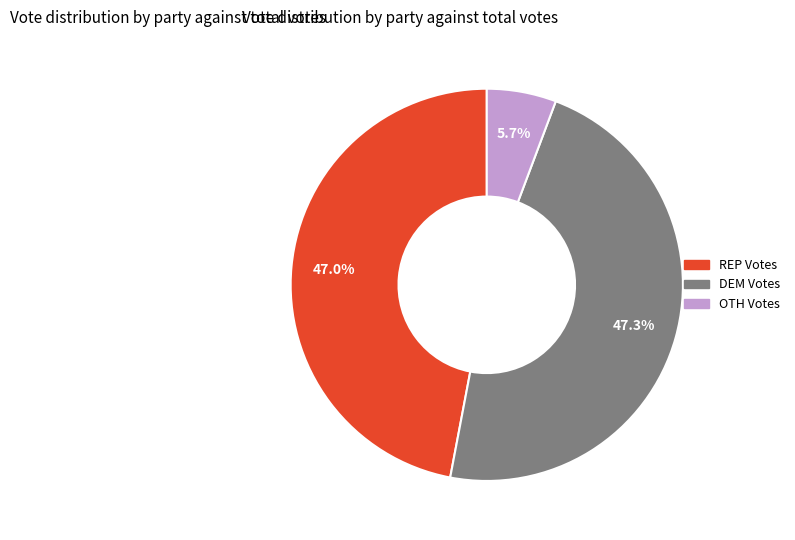

Is there any slice that represents more than half of the pie?

No